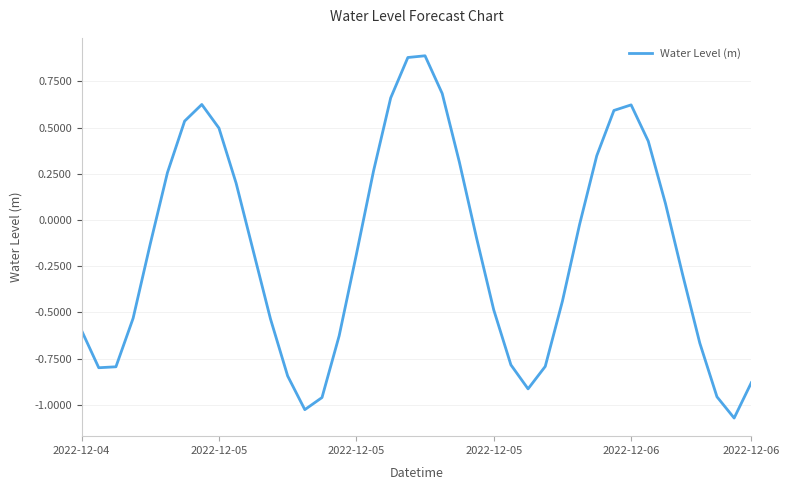

What is the sum of all values?

-6.7